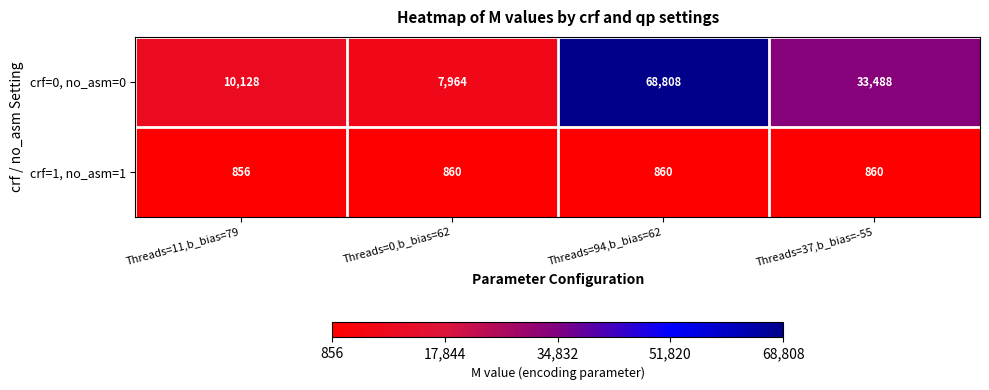

What is the total value across all series at Threads=37,b_bias=-55?

34348